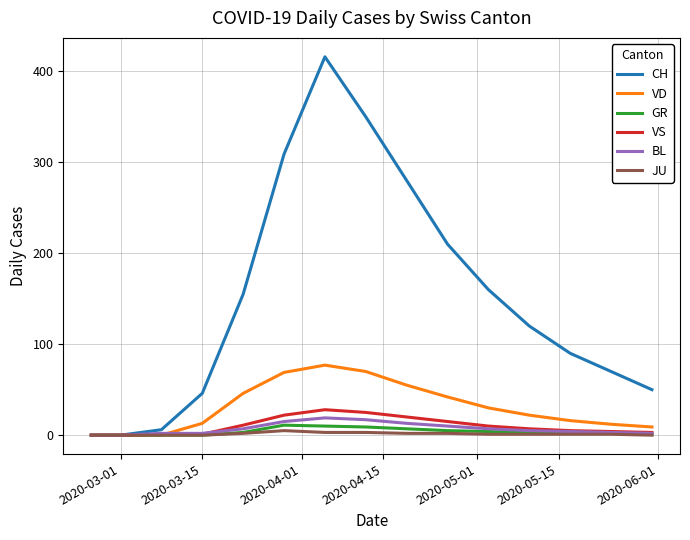

Which series has the largest range (max minus min)?

CH